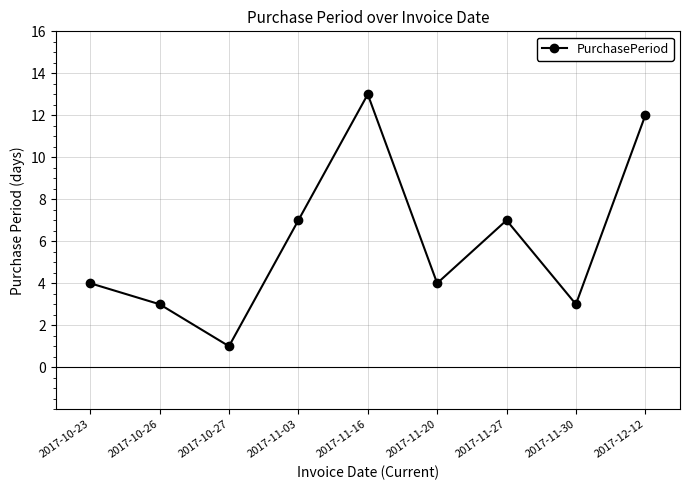

Reading left to right, transcribe all the data shown in this chart.

2017-10-23=4	2017-10-26=3	2017-10-27=1	2017-11-03=7	2017-11-16=13	2017-11-20=4	2017-11-27=7	2017-11-30=3	2017-12-12=12